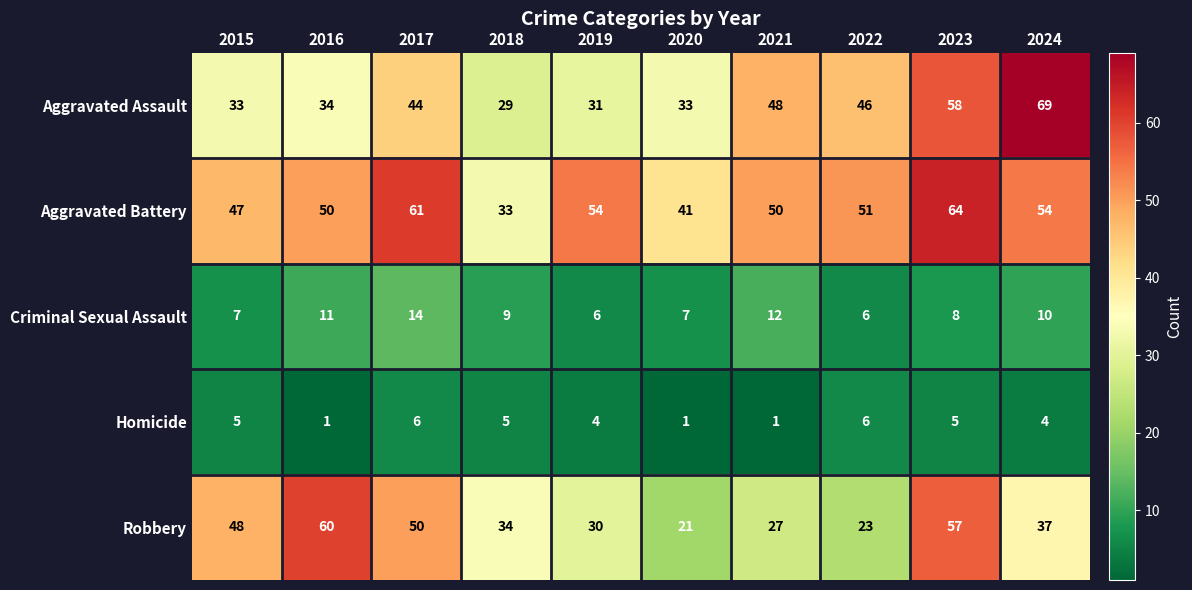

Rank the series by their maximum value, from lowest to highest.

Homicide, Criminal Sexual Assault, Robbery, Aggravated Battery, Aggravated Assault